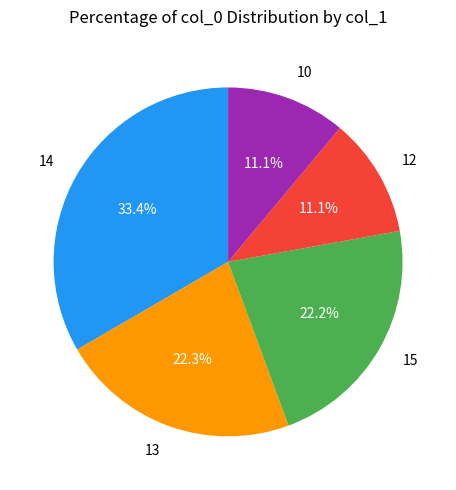

How much of the chart is everything except 15?

77.8%